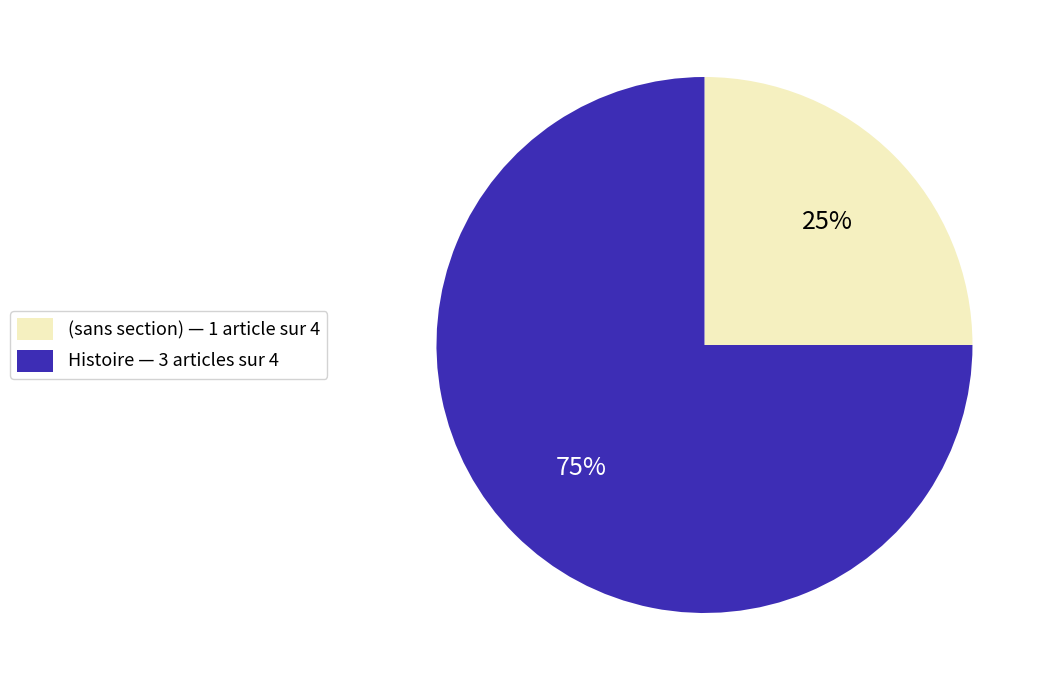

Is the sum of (sans section) — 1 article sur 4 and Histoire — 3 articles sur 4 greater than half?

Yes